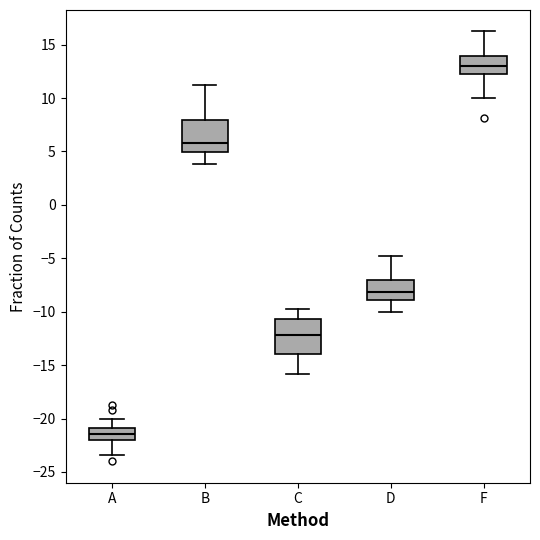

Where does the median line of the box for D sit on the y-axis? The values are not printed on the chart, so give them approximately, as read against the axis.

-8.0